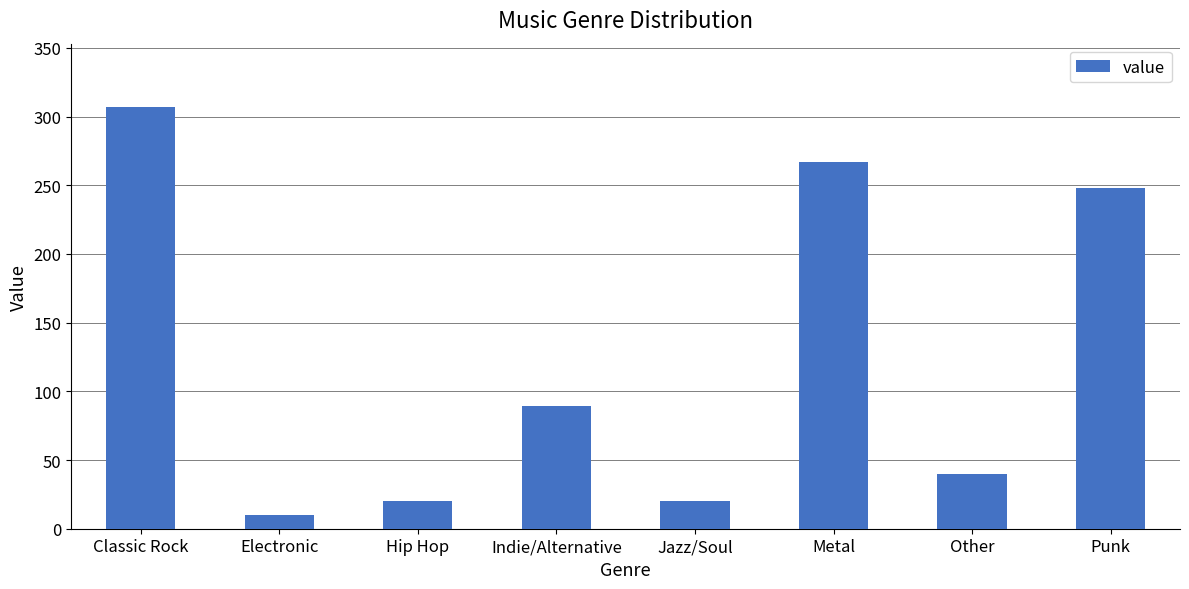

Reading right to left, extract all data points from this chart.

Punk=248	Other=40	Metal=267	Jazz/Soul=20	Indie/Alternative=89	Hip Hop=20	Electronic=10	Classic Rock=307